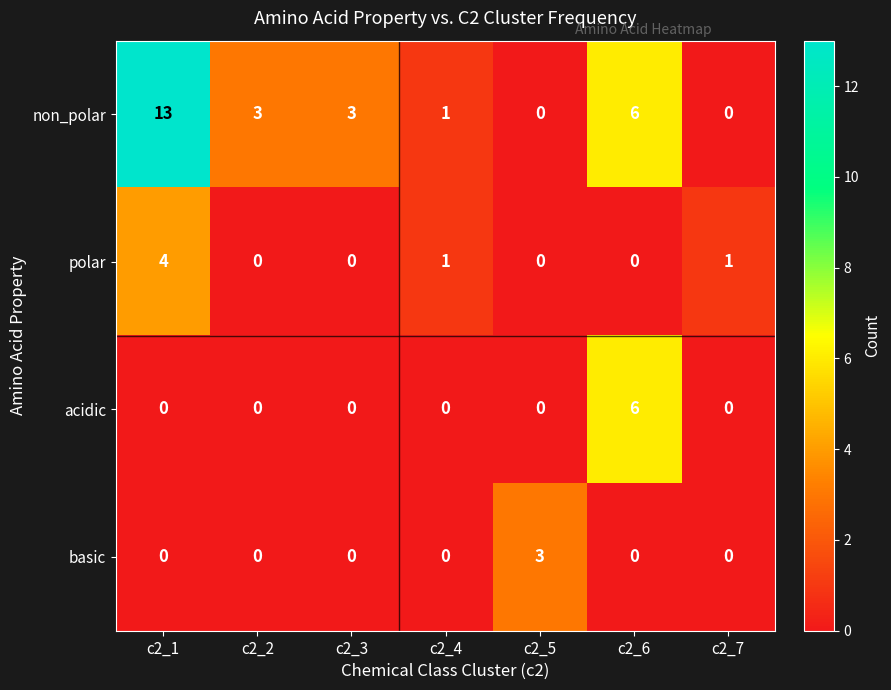

Reading left to right, what are all the values shown in this chart?

non_polar: 13	3	3	1	0	6	0
polar: 4	0	0	1	0	0	1
acidic: 0	0	0	0	0	6	0
basic: 0	0	0	0	3	0	0